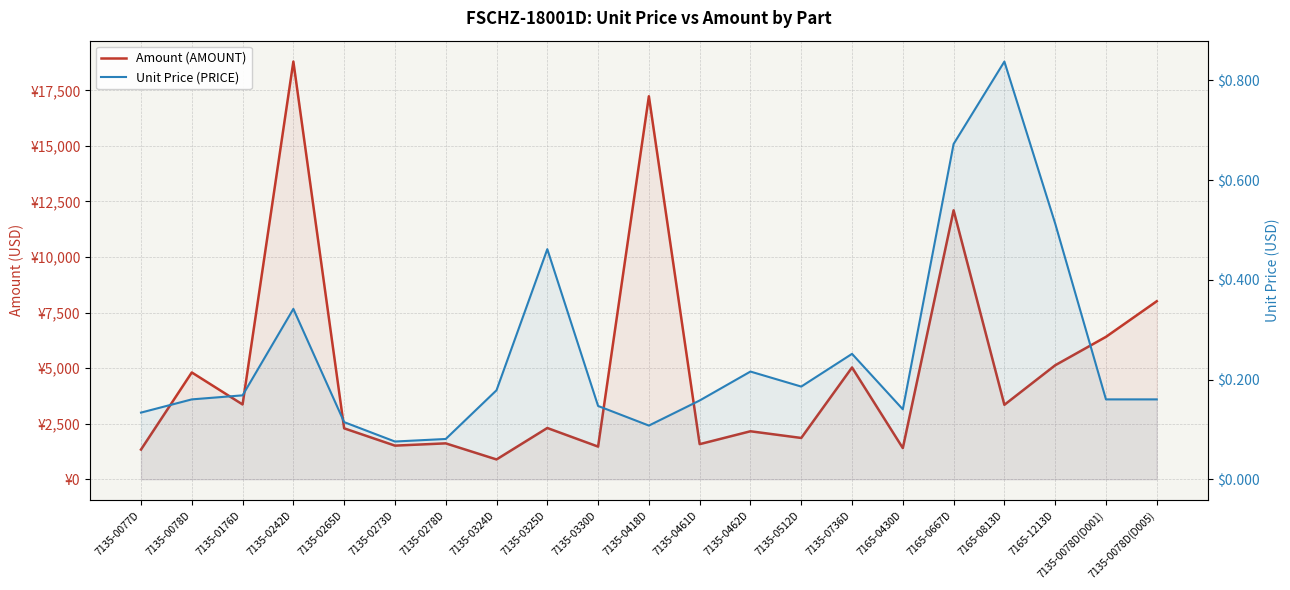

In Unit Price (PRICE), how many points are lower than both neighbors (excluding endpoints)?

4